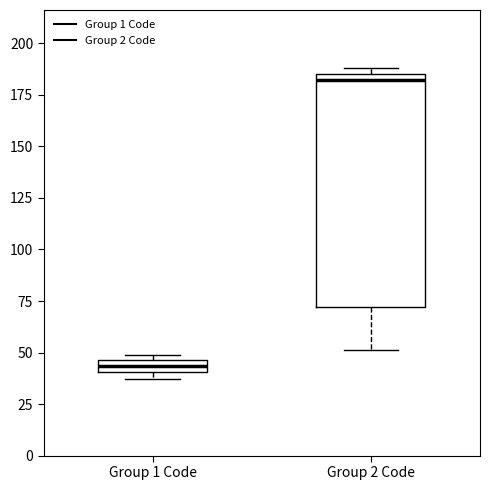

Which box is the tallest, from its lower edge to its upper edge?

Group 2 Code